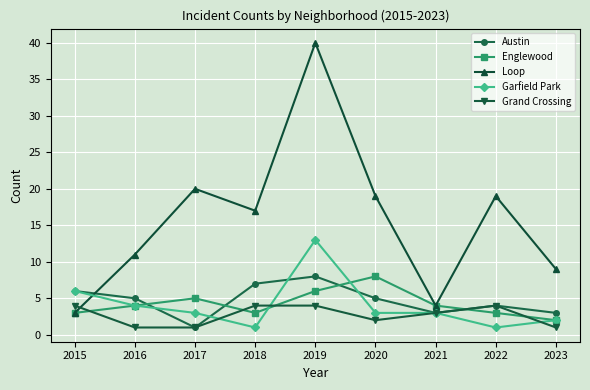

What is the greatest value displayed?

40